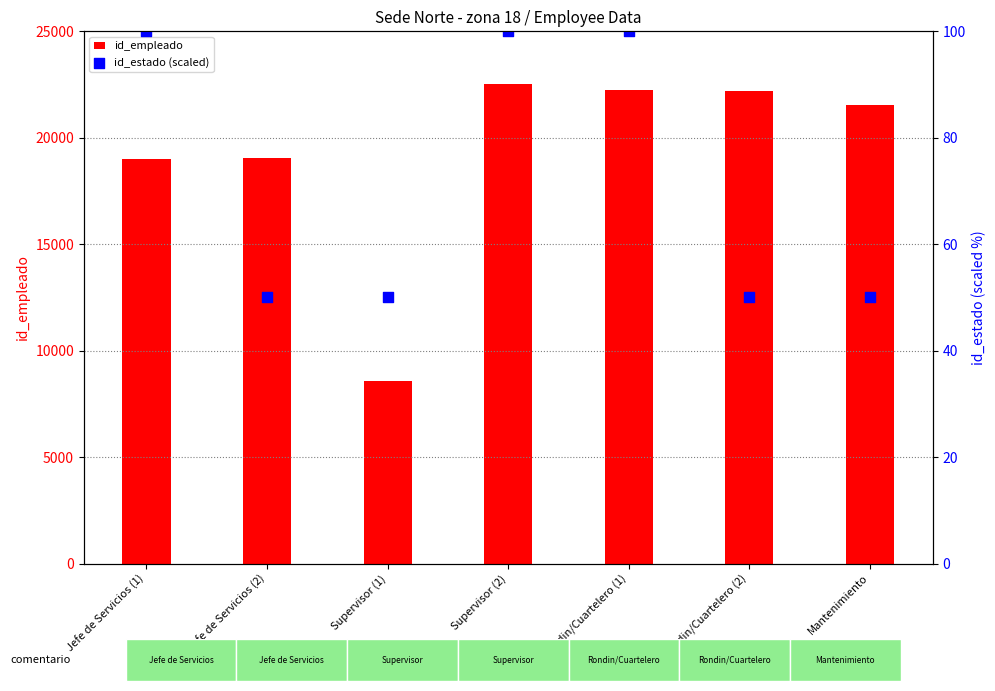

What are all the series names shown in the legend?

id_empleado, id_estado (scaled)